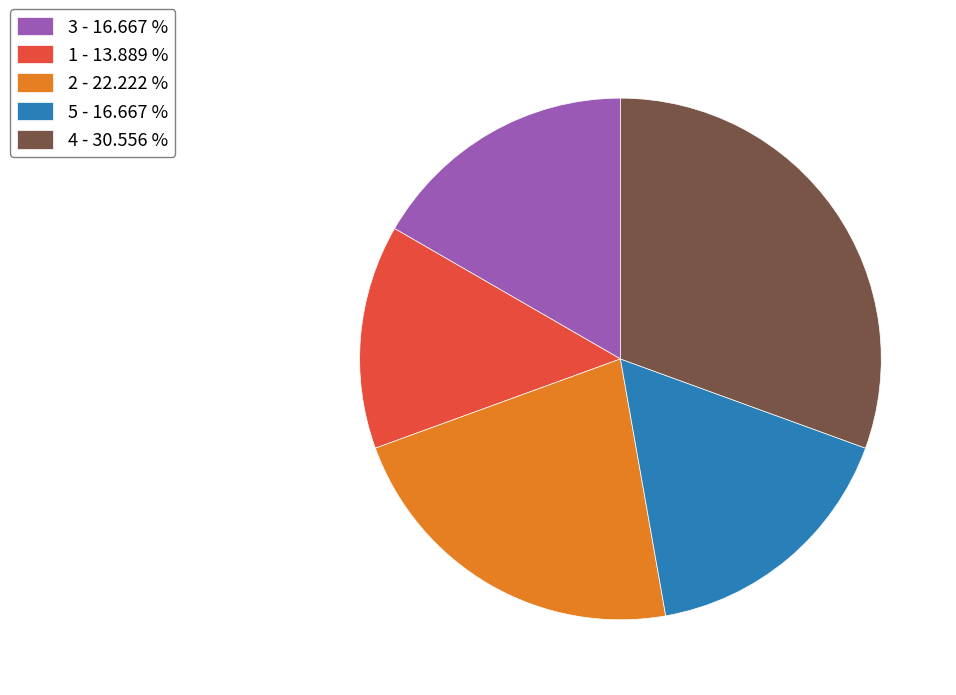

Approximately how many times larger is the value at 4 - 30.556 % compared to 1 - 13.889 %?

2.2